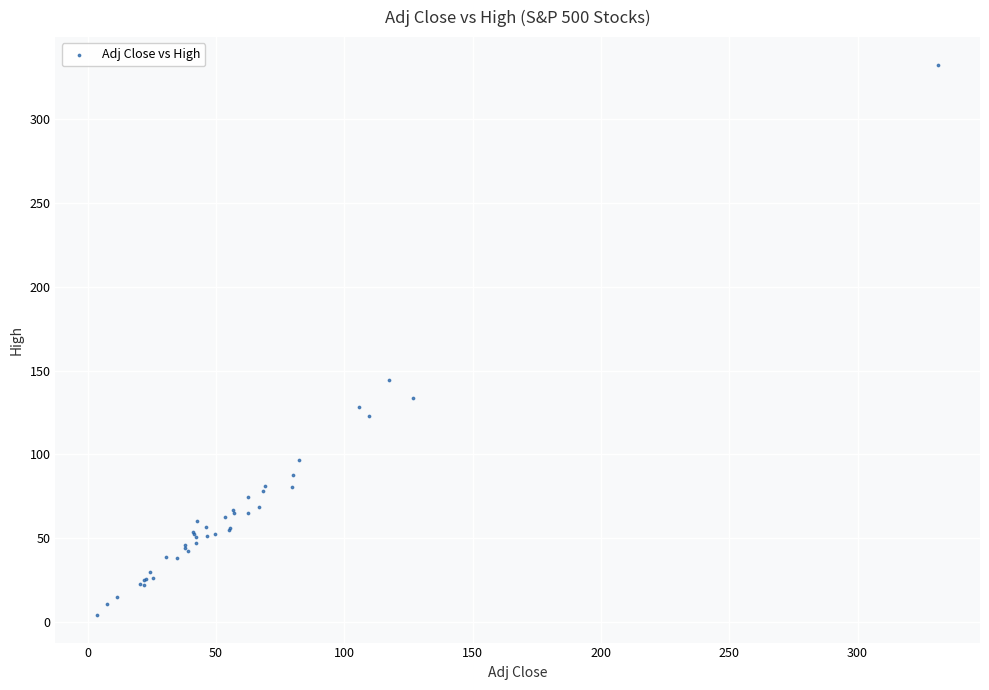

What Y value in the scatter plot is closest to 168?

144.5